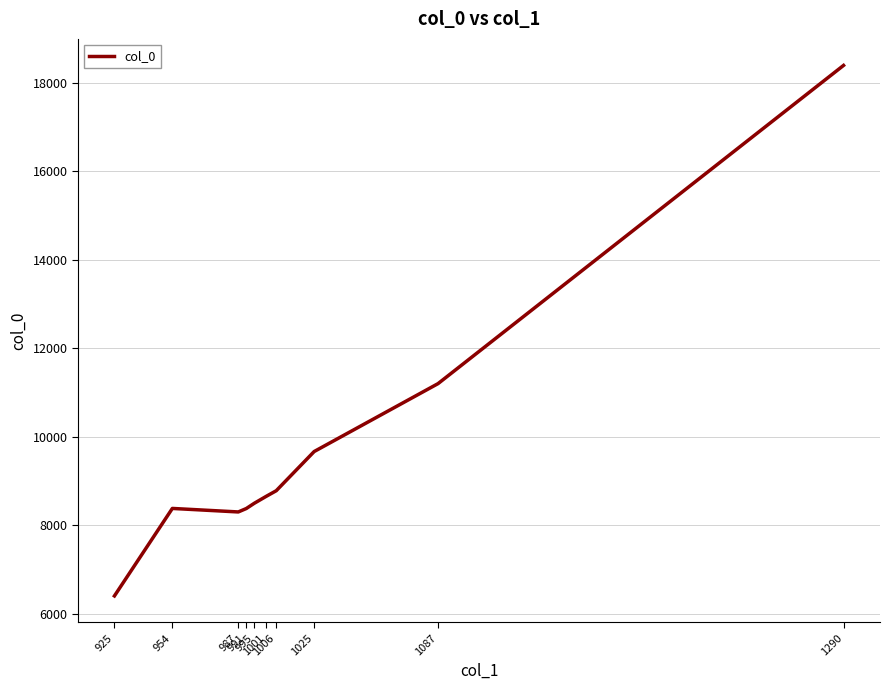

The value at 1001 is 2146.6. True or false?

False